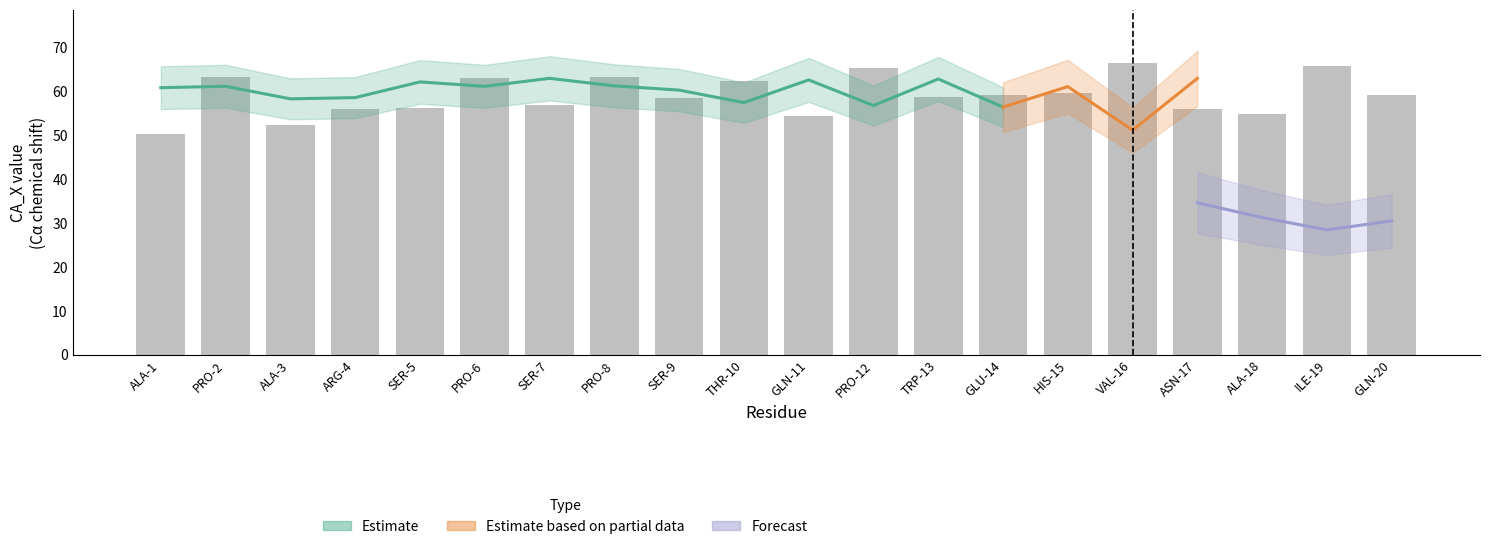

Reading right to left, extract all data points from this chart.

GLN-20=59.2	ILE-19=65.8	ALA-18=54.9	ASN-17=55.9	VAL-16=66.5	HIS-15=59.6	GLU-14=59.1	TRP-13=58.7	PRO-12=65.3	GLN-11=54.4	THR-10=62.4	SER-9=58.4	PRO-8=63.2	SER-7=56.8	PRO-6=63.1	SER-5=56.3	ARG-4=56.0	ALA-3=52.4	PRO-2=63.2	ALA-1=50.3